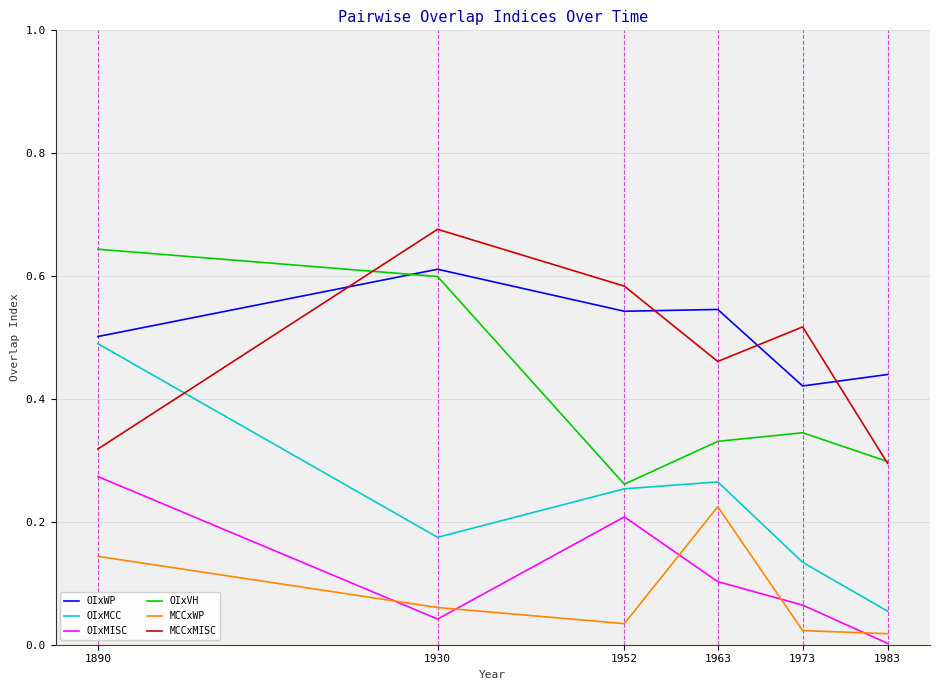

True or false: MCCxWP has more than 2 interior local peaks.

False